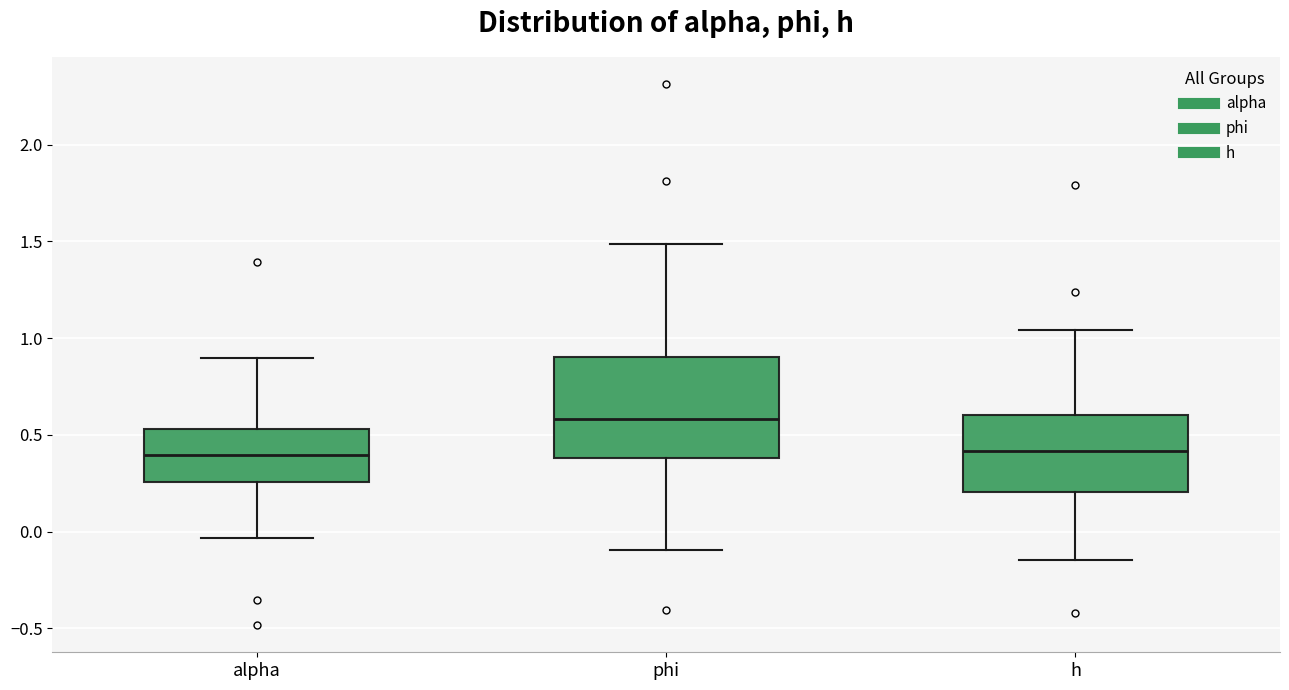

Which box is the tallest, from its lower edge to its upper edge?

phi